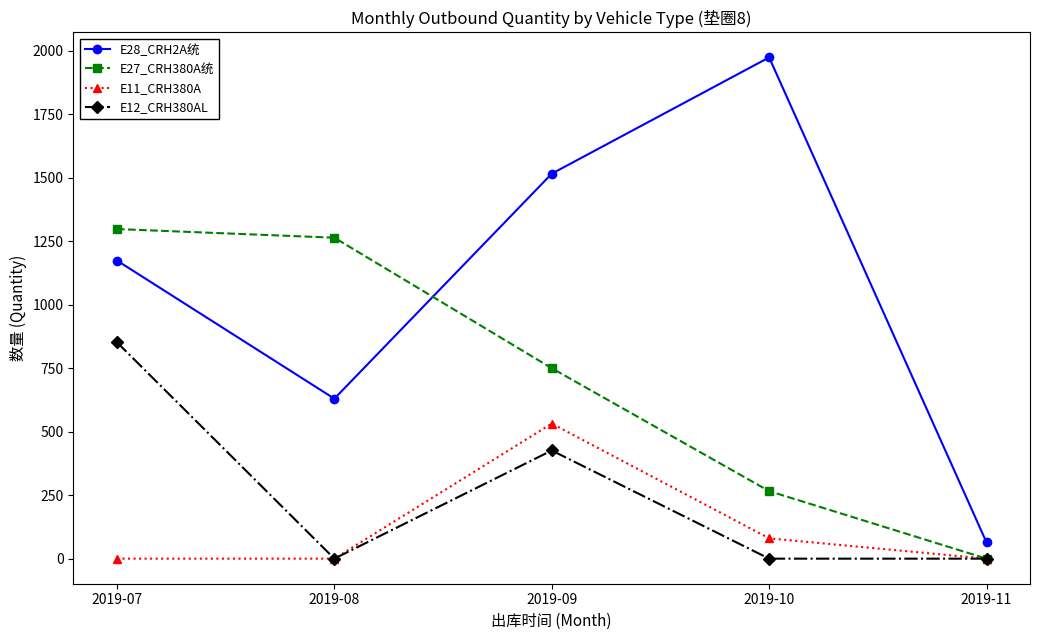

How many series are shown in this chart?

4